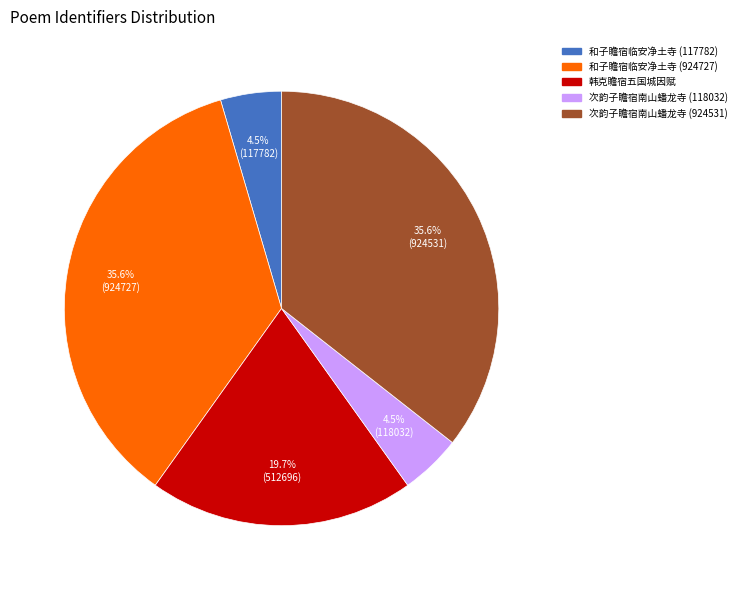

To the nearest percent, what is the average slice percentage?

20%